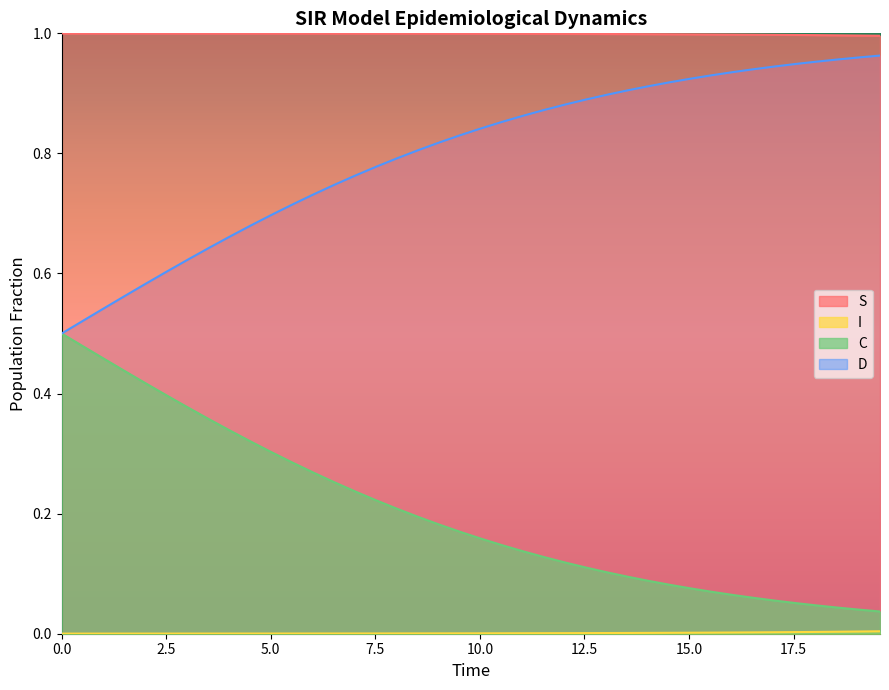

True or false: S and D cross at least once.

False